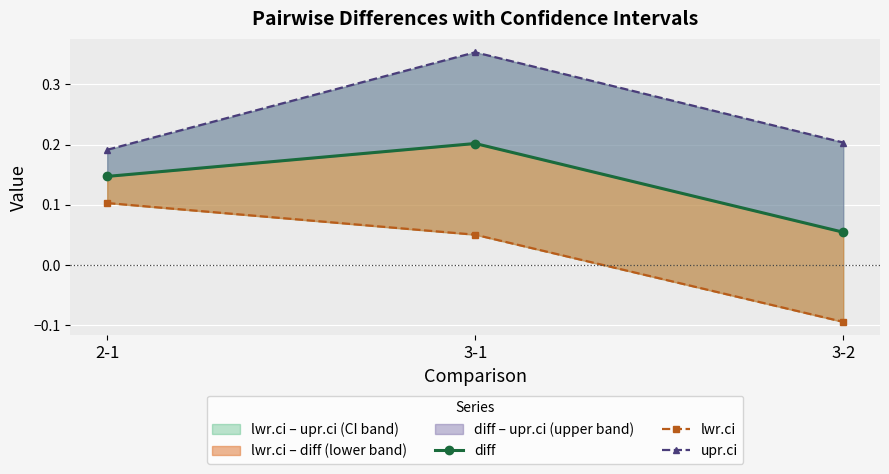

Reading right to left, what are all the values shown in this chart?

diff: 3-2=0.1	3-1=0.2	2-1=0.1
lwr.ci: 3-2=-0.1	3-1=0.1	2-1=0.1
upr.ci: 3-2=0.2	3-1=0.4	2-1=0.2